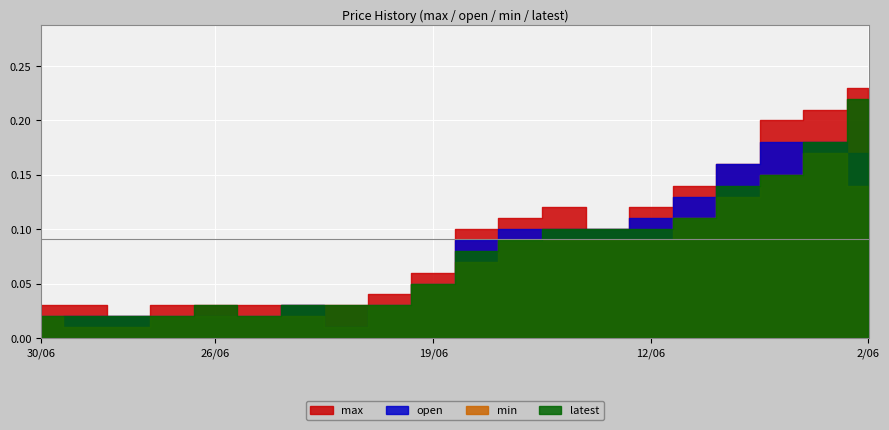

Where is the first local minimum for latest?

23/06